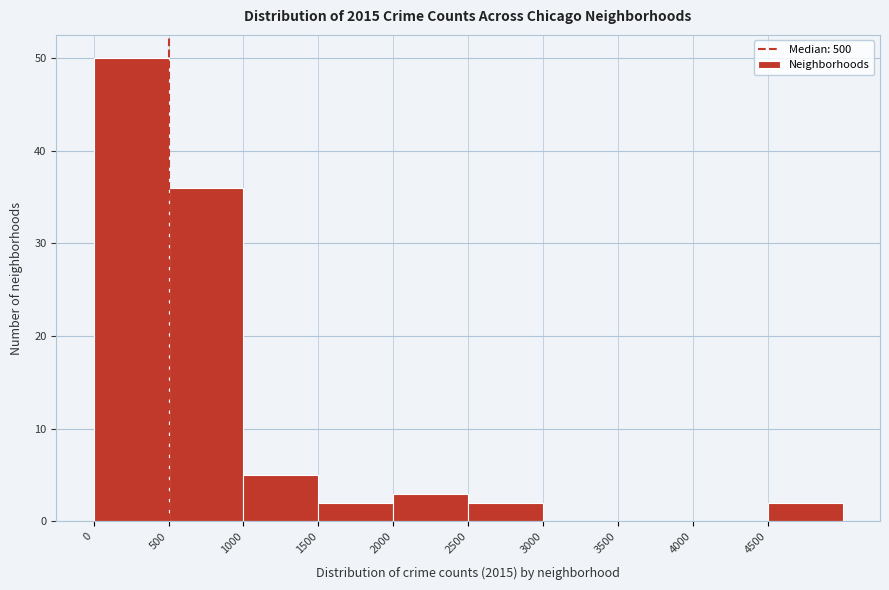

Over which range of the x-axis is the bar tallest?

0 to 500